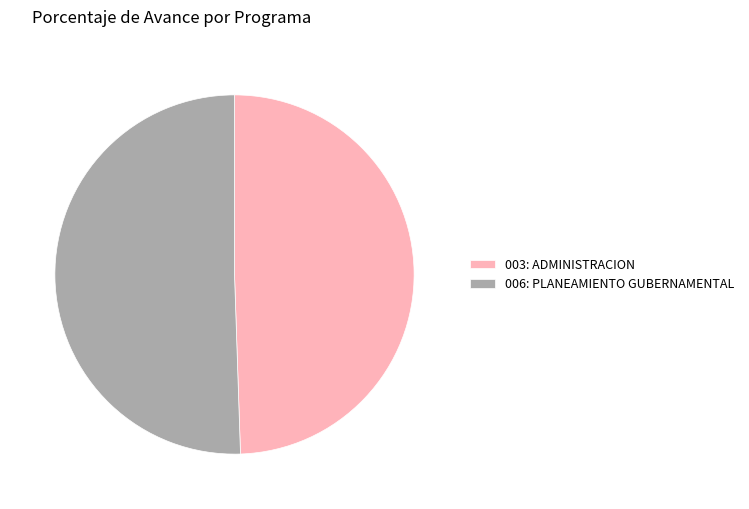

The 003: ADMINISTRACION slice represents 49% of the pie. True or false?

True